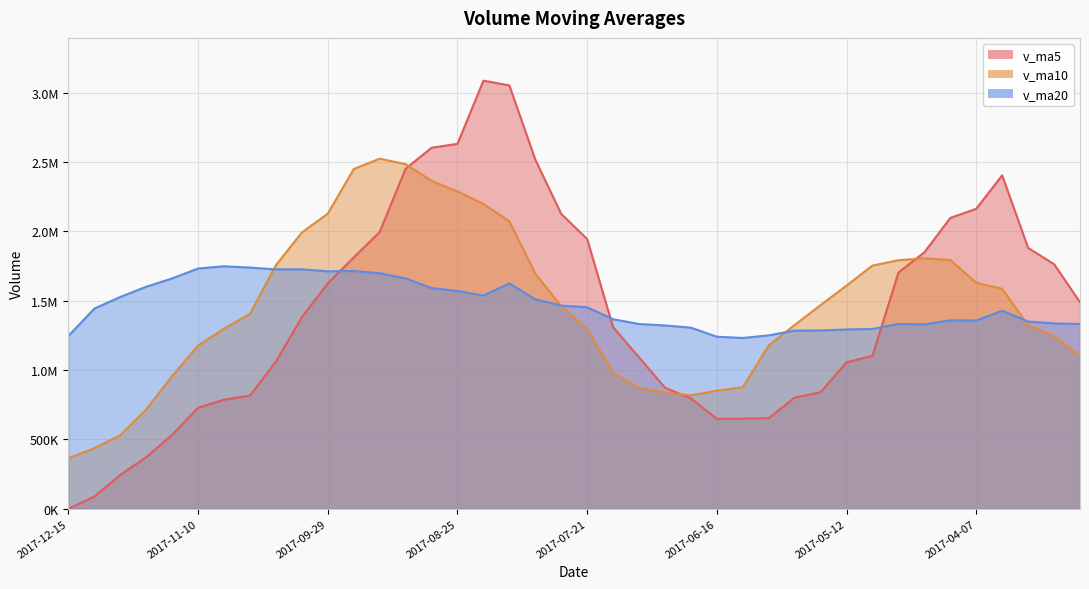

How many series are shown in this chart?

3